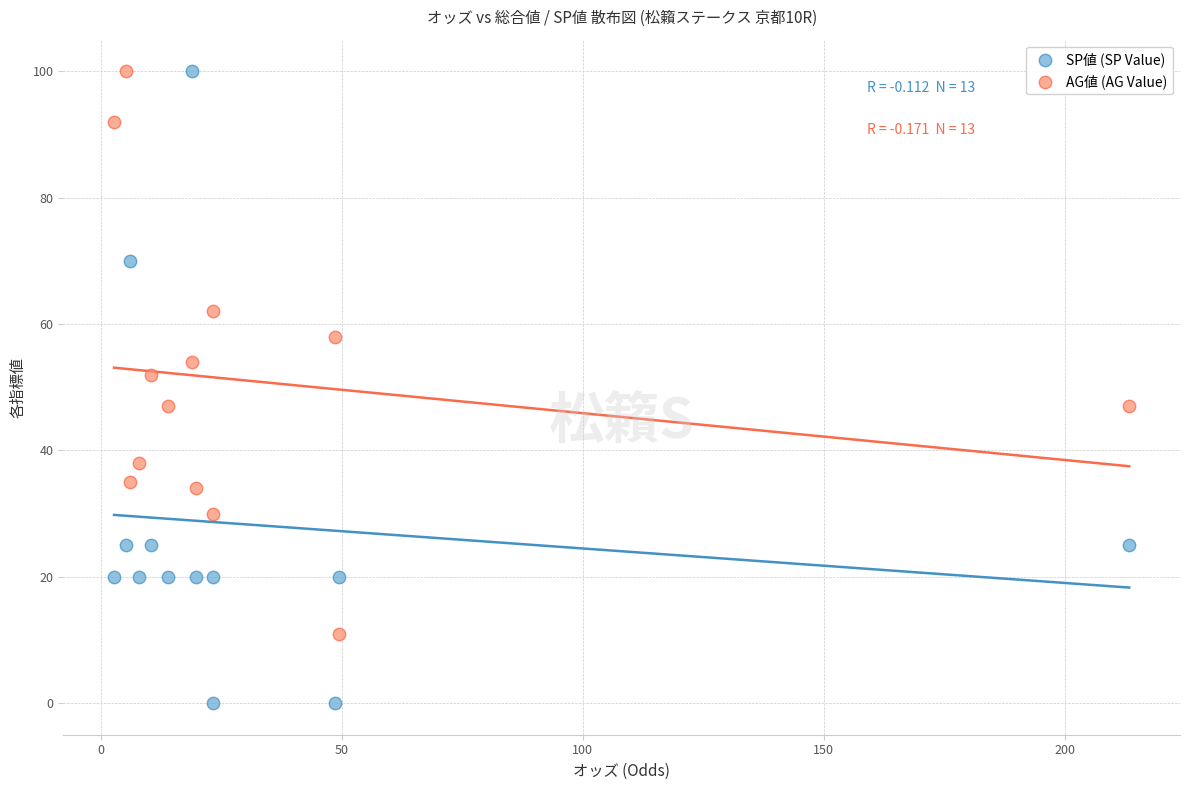

Across all data points, what is the range of Y values (max minus min)?

100